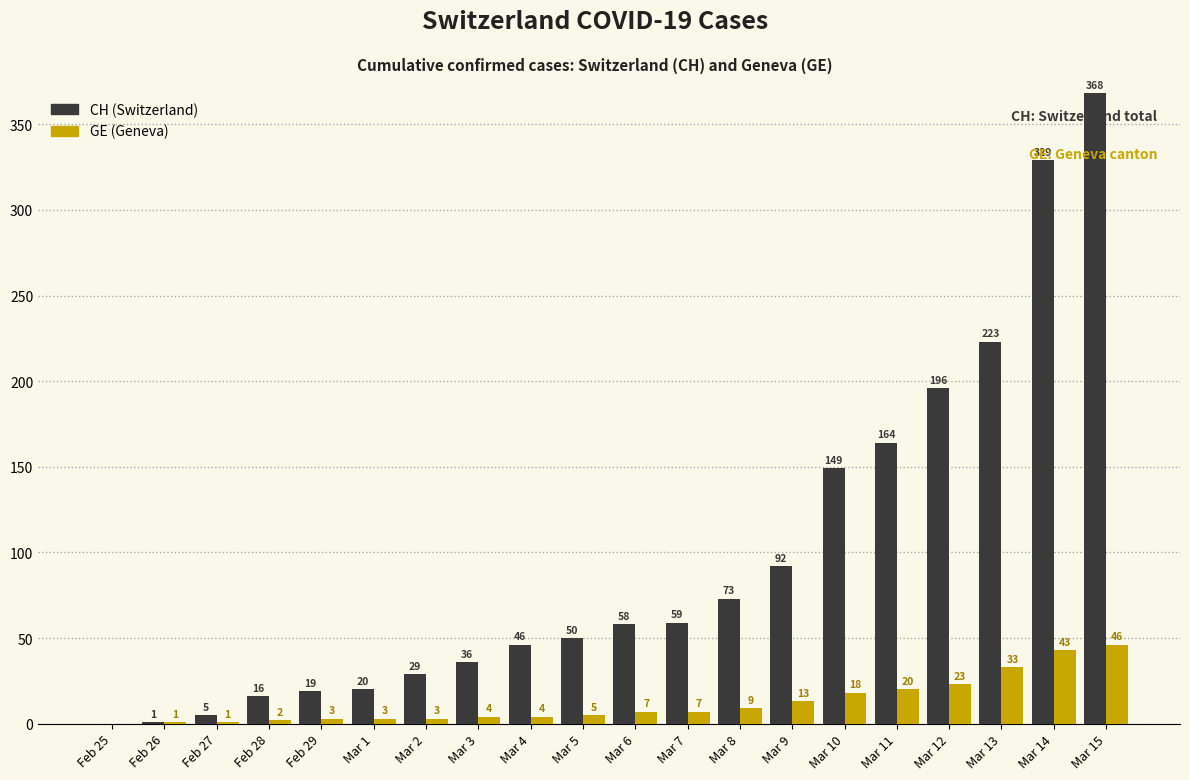

Is the value of GE (Geneva) at Mar 3 greater than the value of CH (Switzerland) at Mar 4?

No